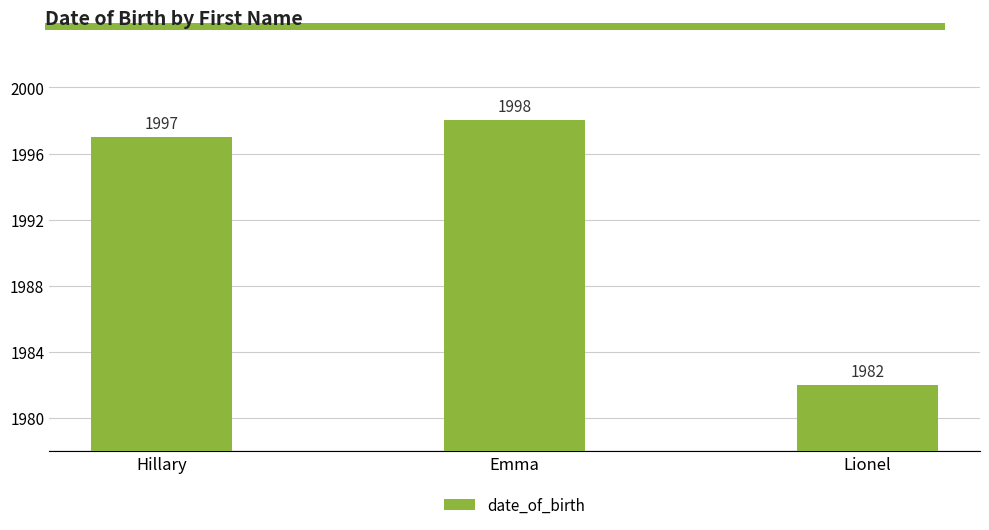

Reading left to right, list all the values displayed in this chart.

Hillary=1997	Emma=1998	Lionel=1982